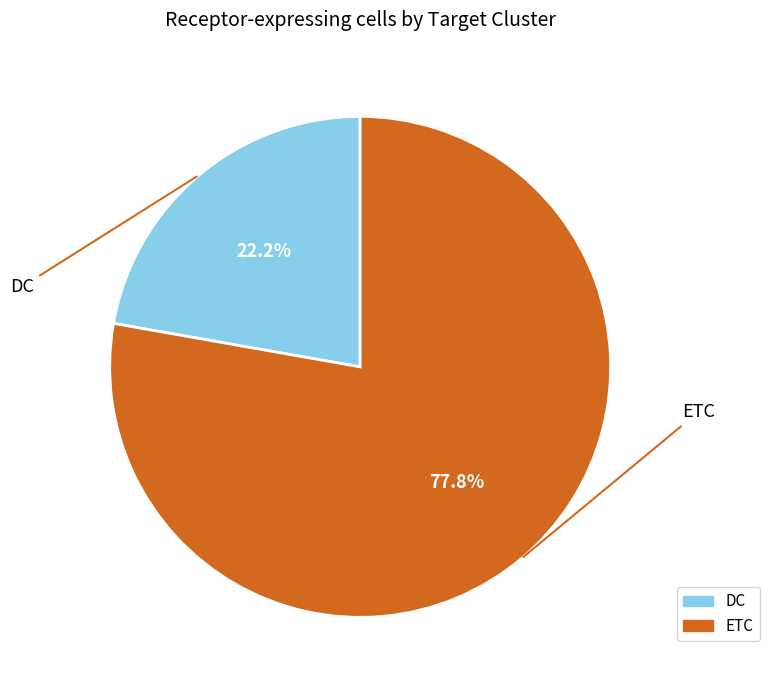

Which category has the smallest portion of the pie?

DC